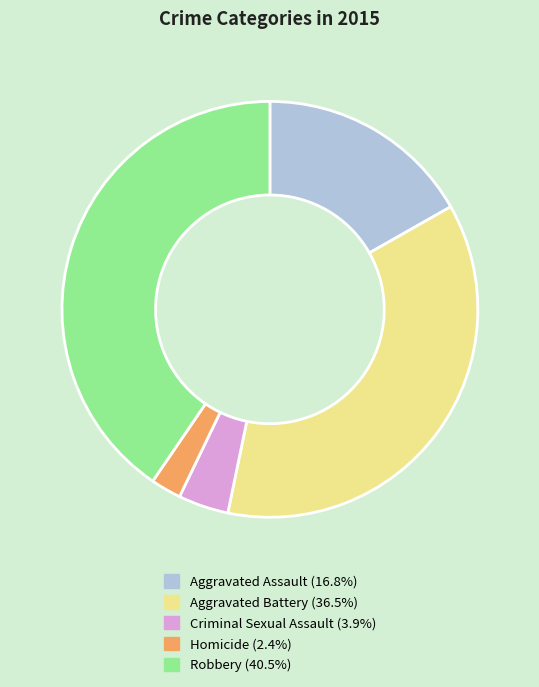

True or false: Robbery accounts for 40% of the total.

True